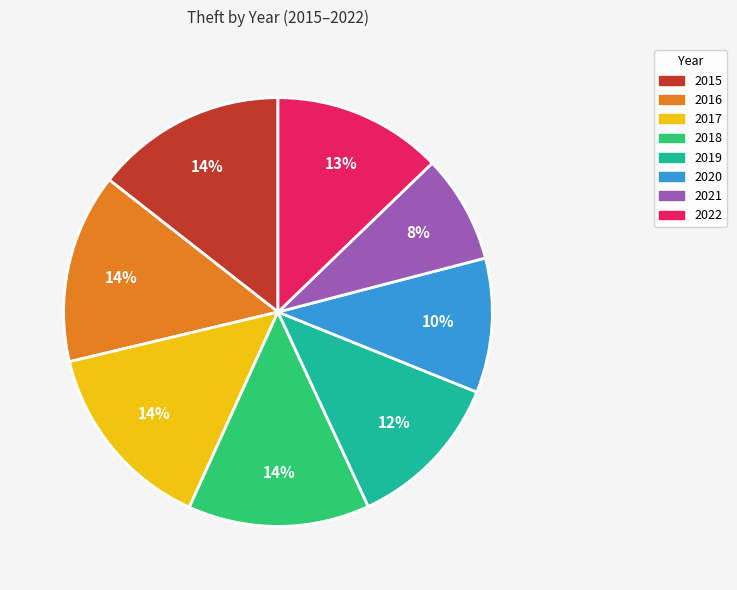

Between 2021 and 2017, which is larger?

2017